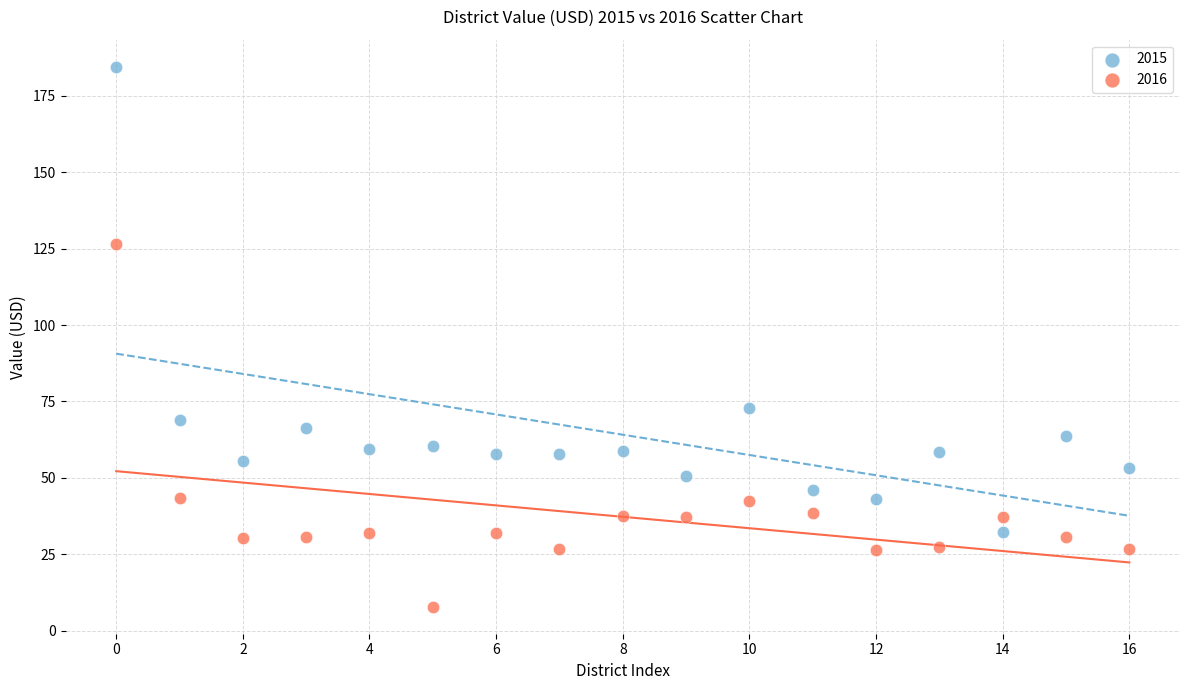

What are all the series names shown in the legend?

2015, 2016